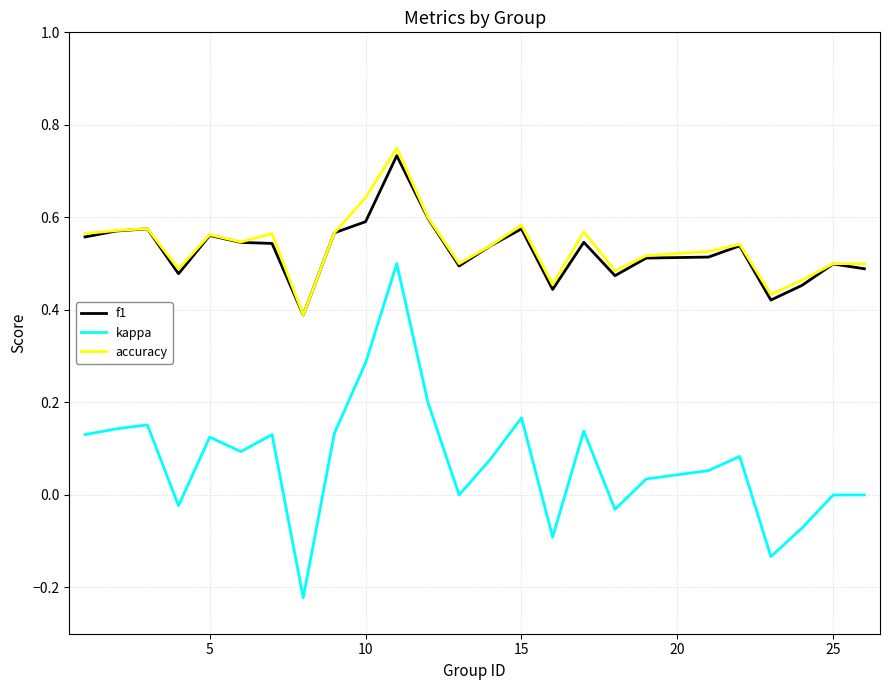

In f1, how many points are lower than both neighbors (excluding endpoints)?

6